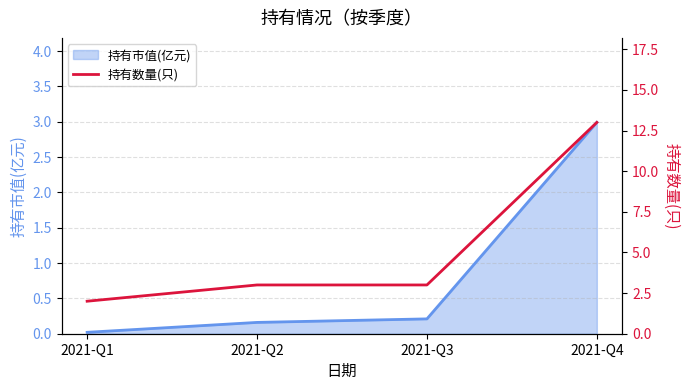

Is it true that the value at 2021-Q4 is 21?

False